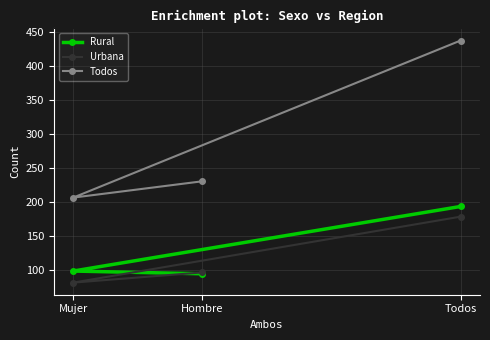

Does the chart have visible grid lines?

Yes